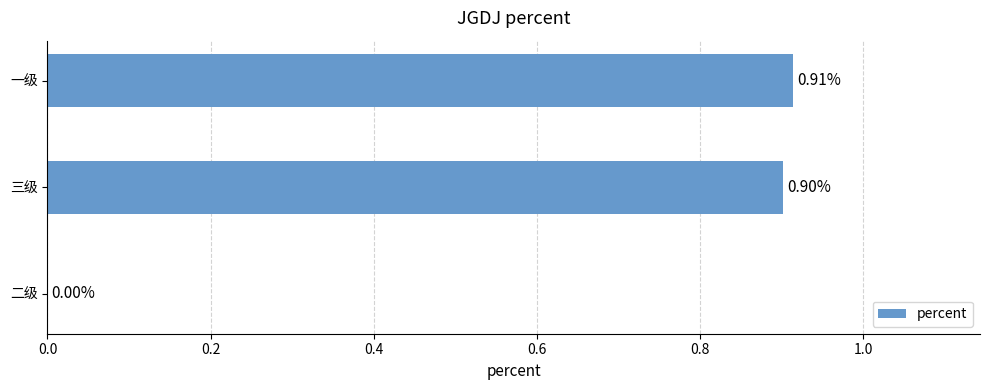

Which label corresponds to the largest value in the chart?

一级